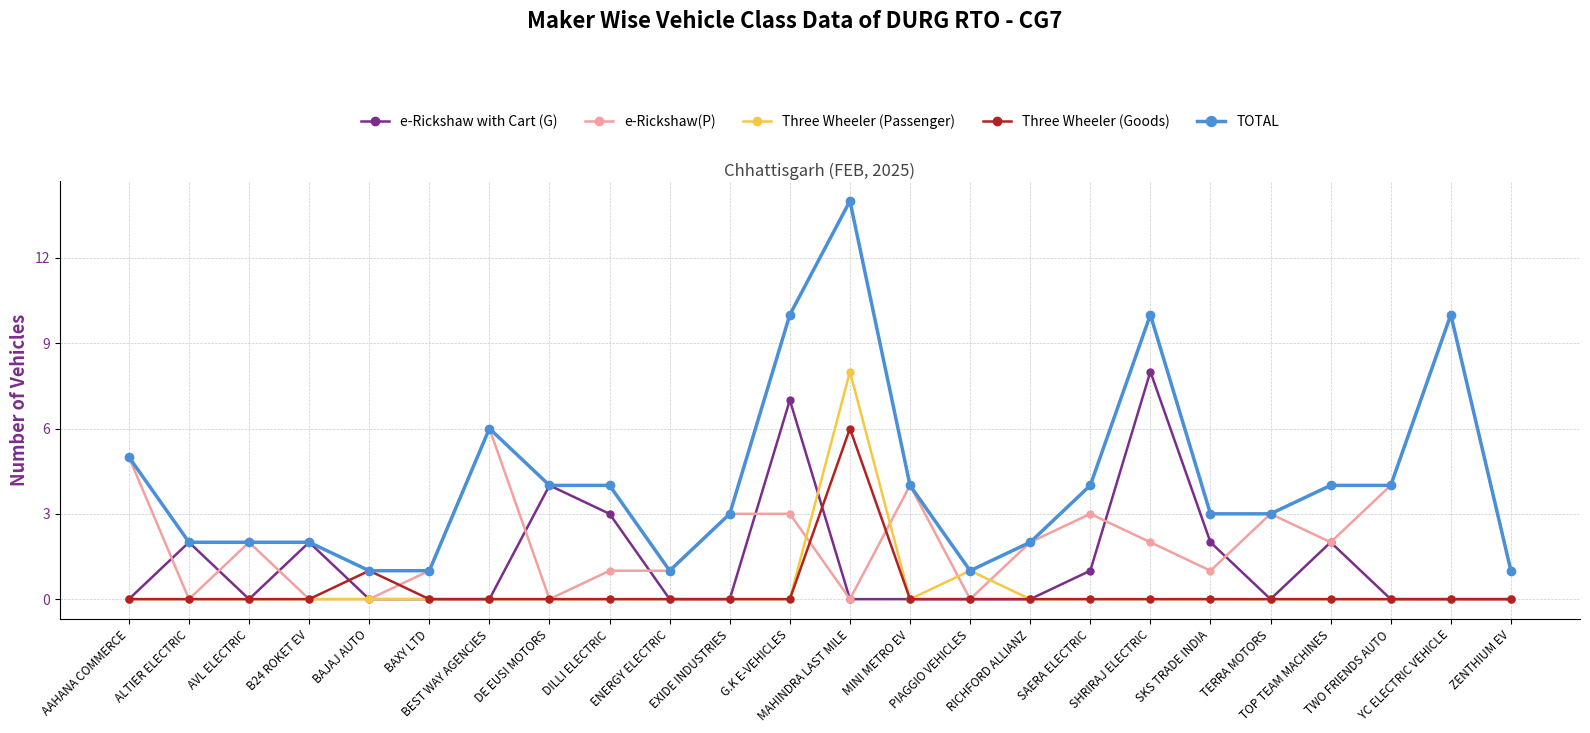

What is the label of the 17th point from the left?

SAERA ELECTRIC